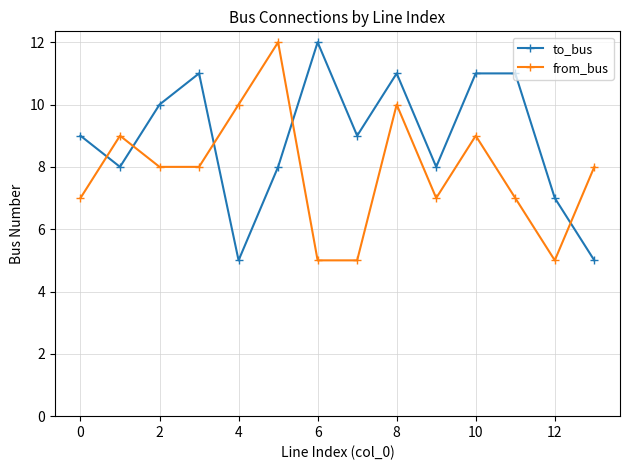

Is this an area chart (filled region under the line)?

No